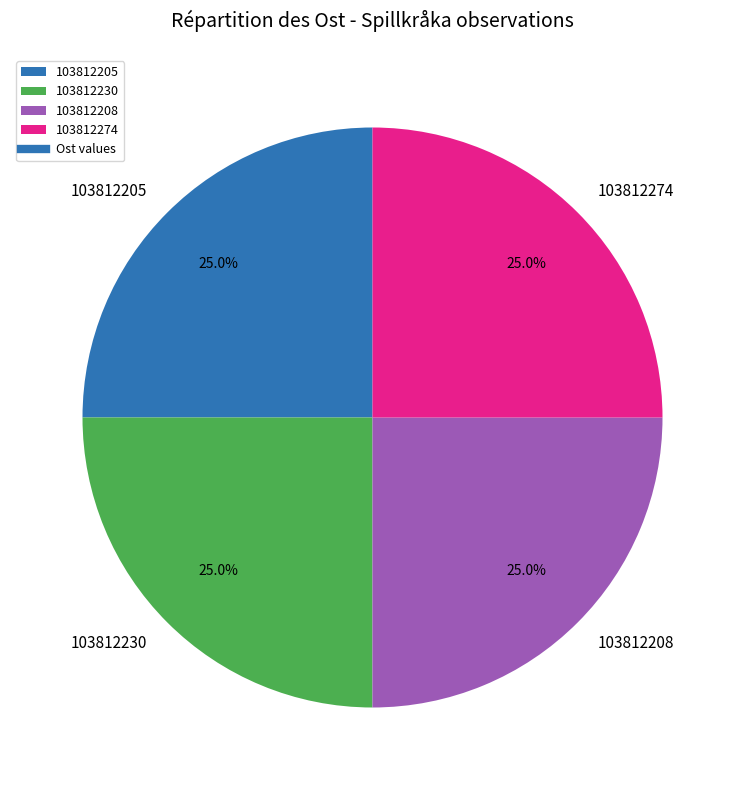

To the nearest percent, what portion does 103812274 represent?

25%